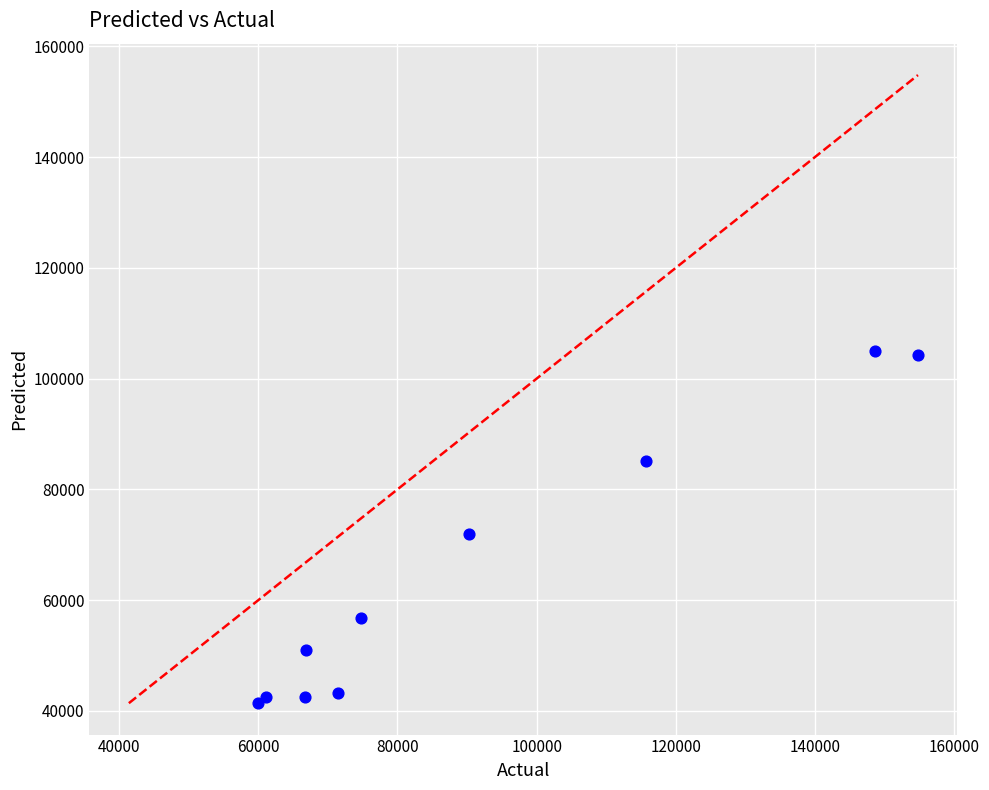

What Y value in the scatter plot is closest to 73150?

71900